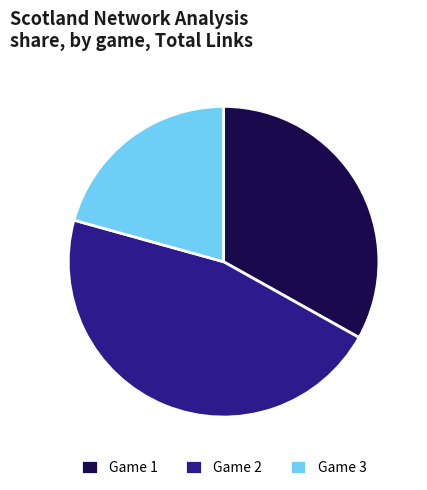

Does Game 1 account for over 50% of the chart?

No